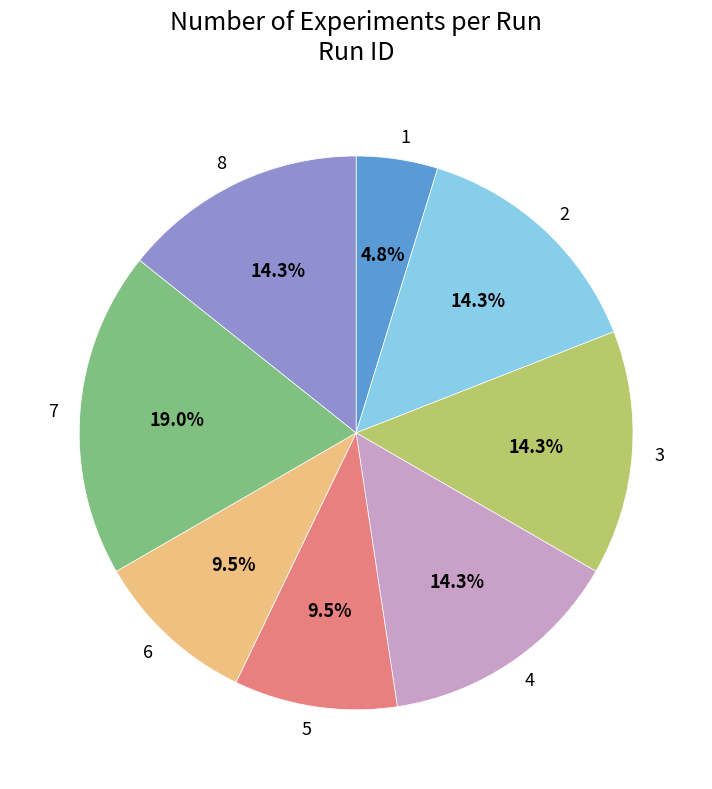

Count the number of slices in the pie.

8